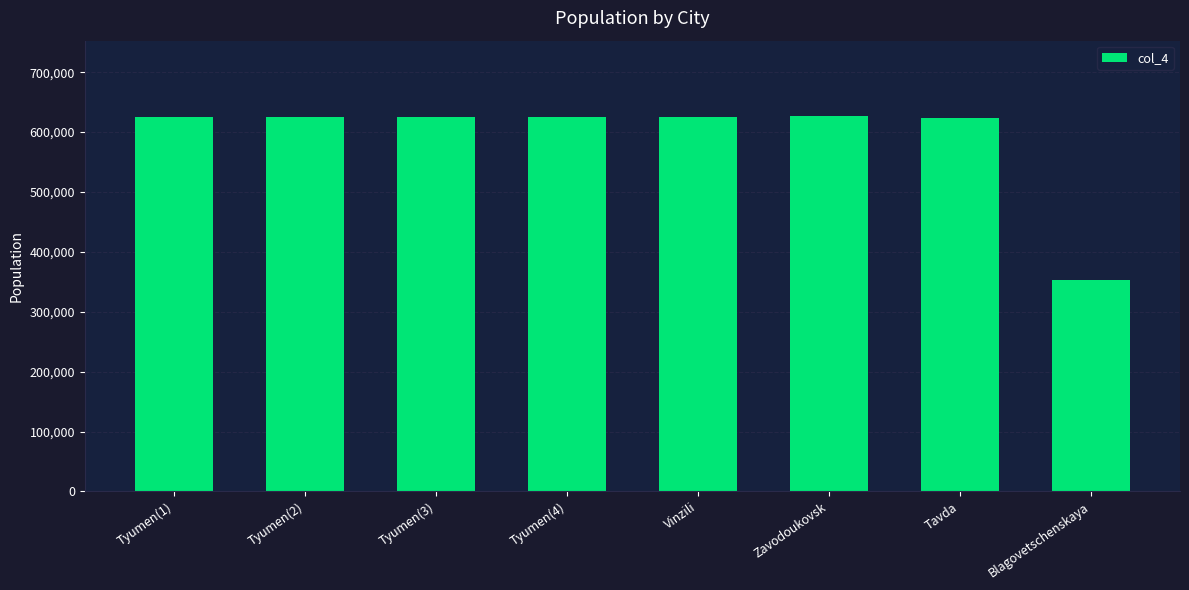

Does the chart contain any negative values?

No